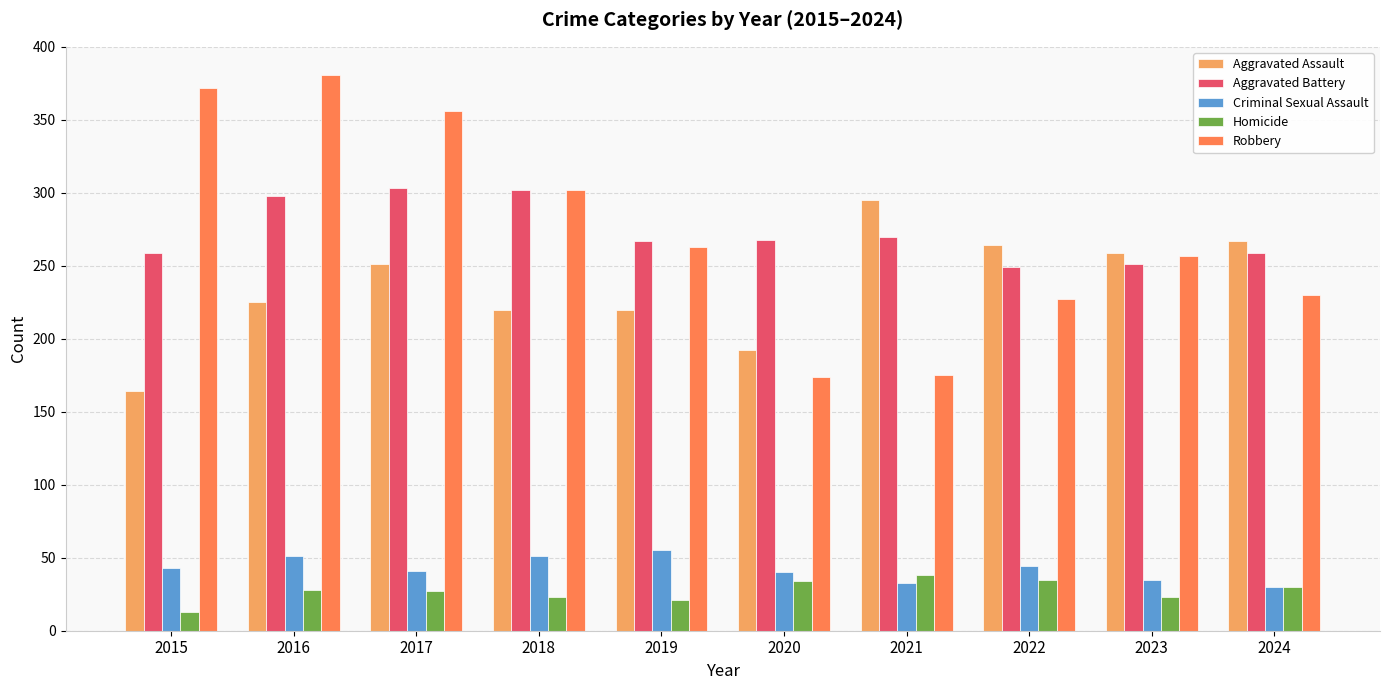

At which label is Robbery closest to 277?

2019